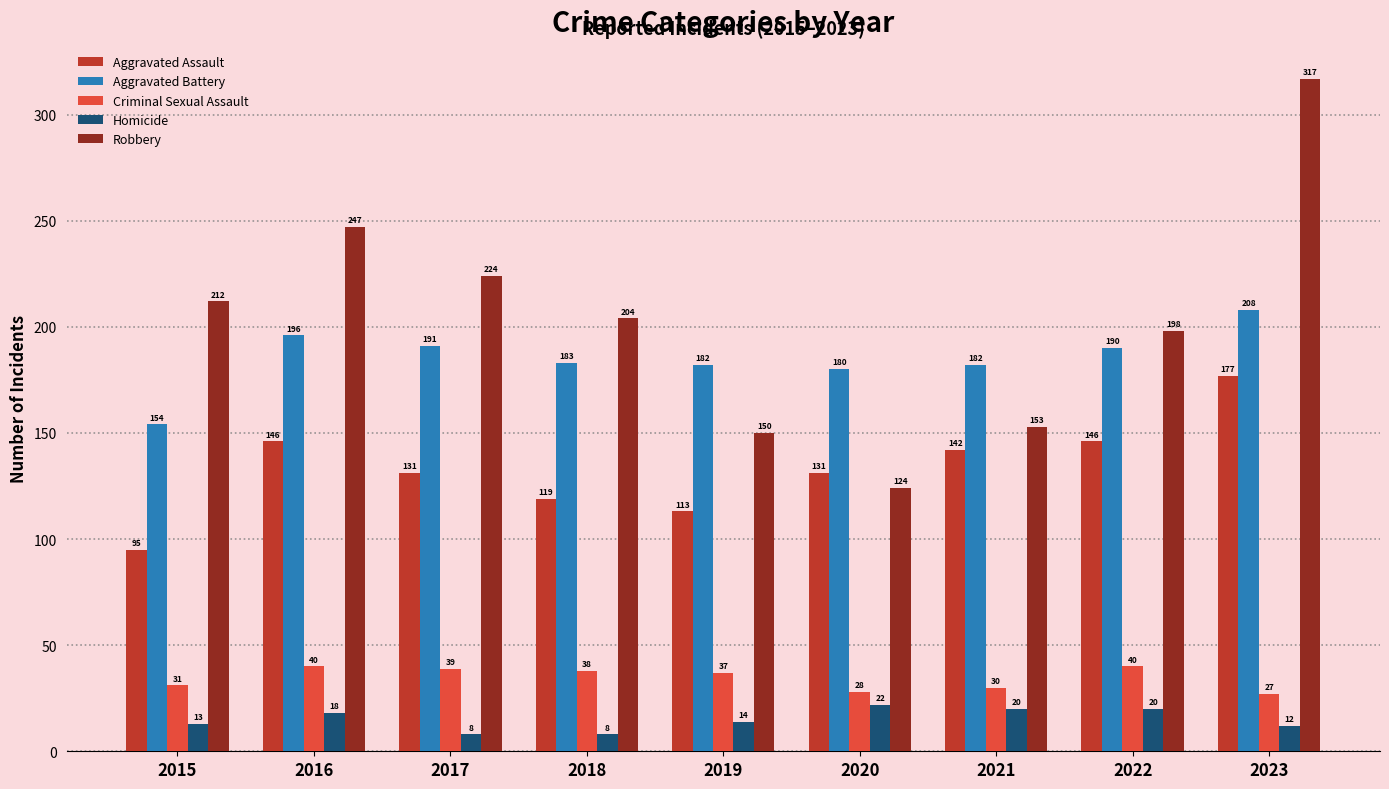

How many groups of bars are there?

9